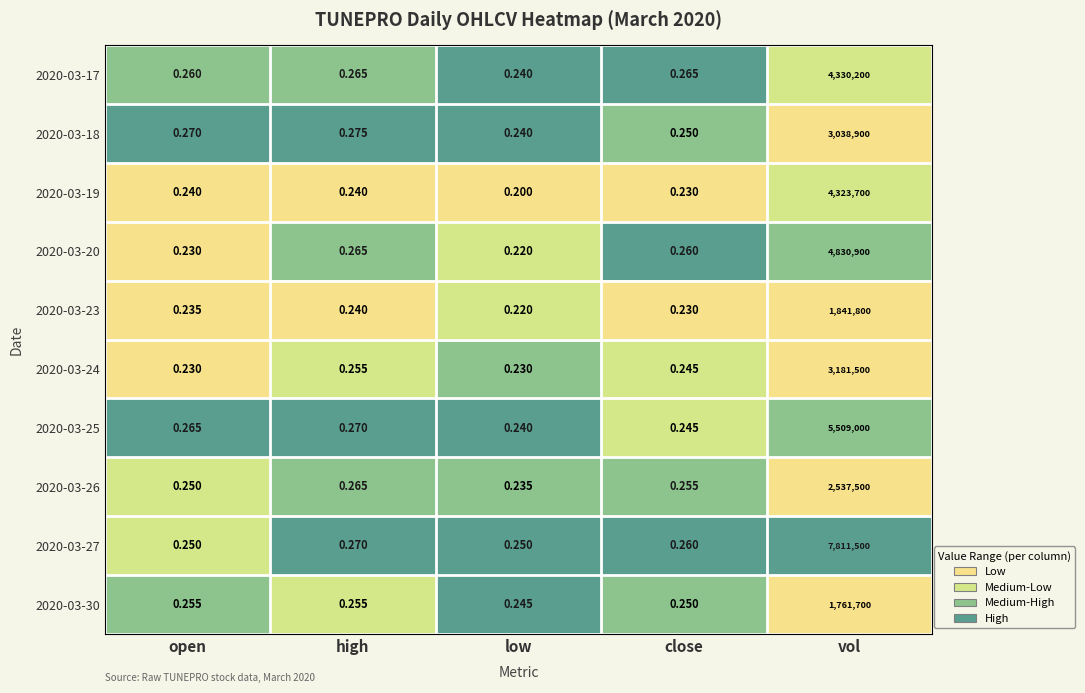

Which category has the lowest value in the 2020-03-26 series?

low